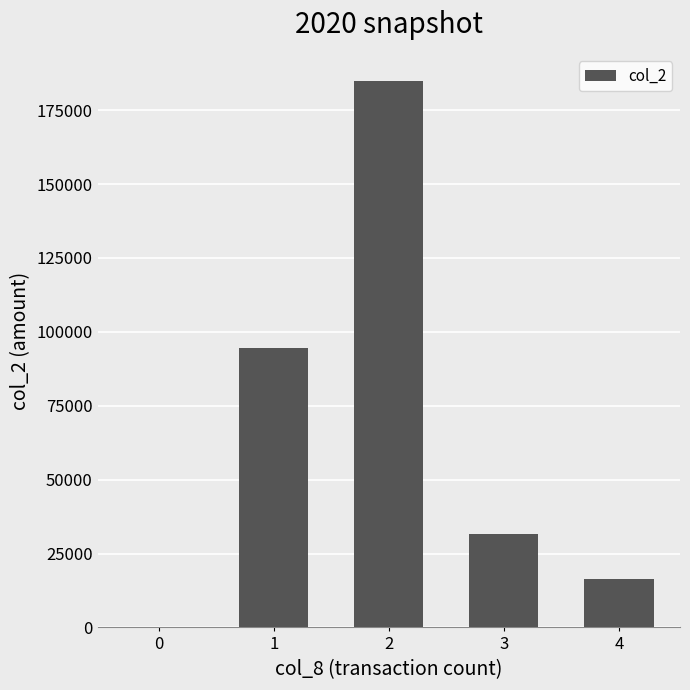

Reading left to right, what are all the values shown in this chart?

0	94650	184830	31640	16470